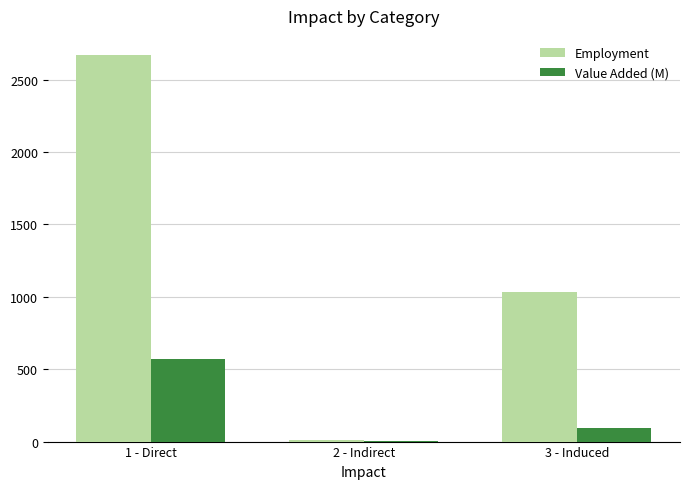

Which series changed the most between 1 - Direct and 3 - Induced?

Employment